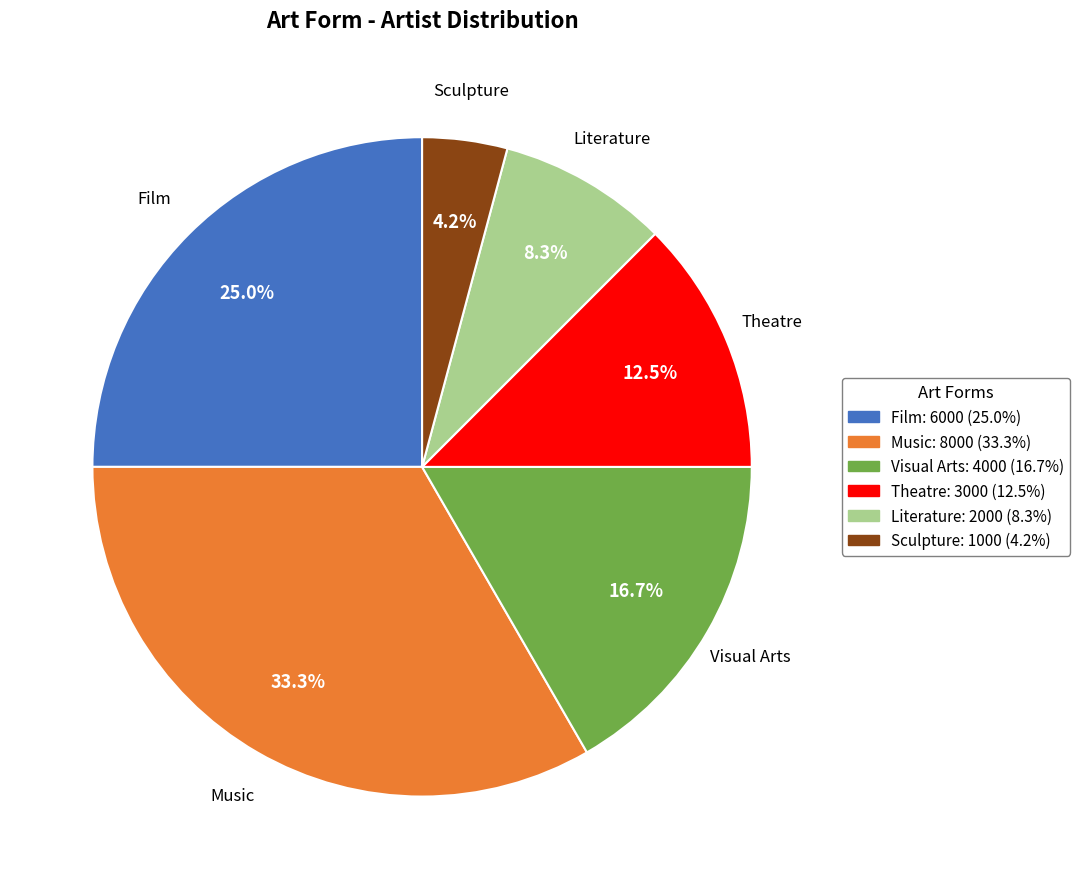

Does Sculpture account for over 50% of the chart?

No